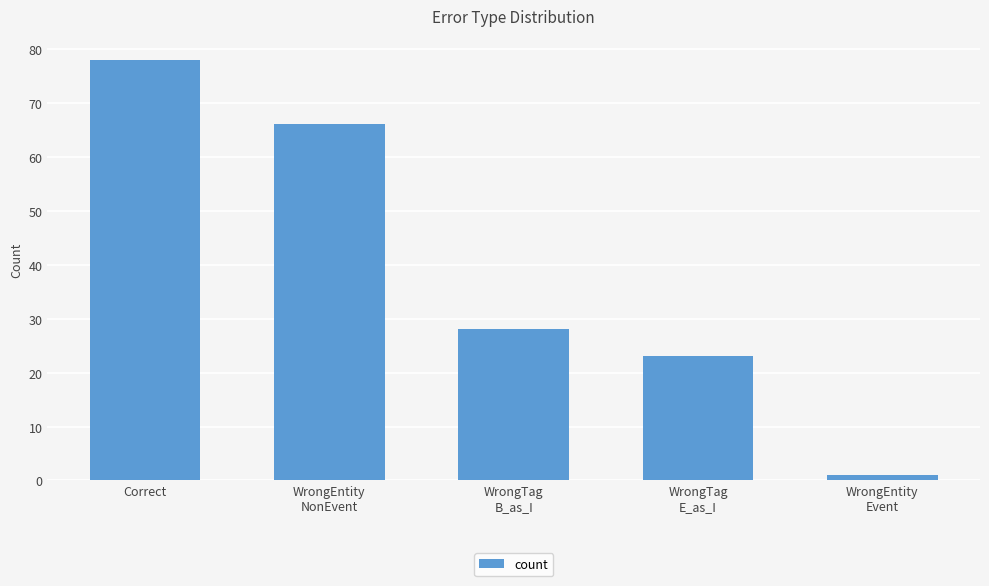

Which has a higher value, Correct or WrongEntity
NonEvent?

Correct